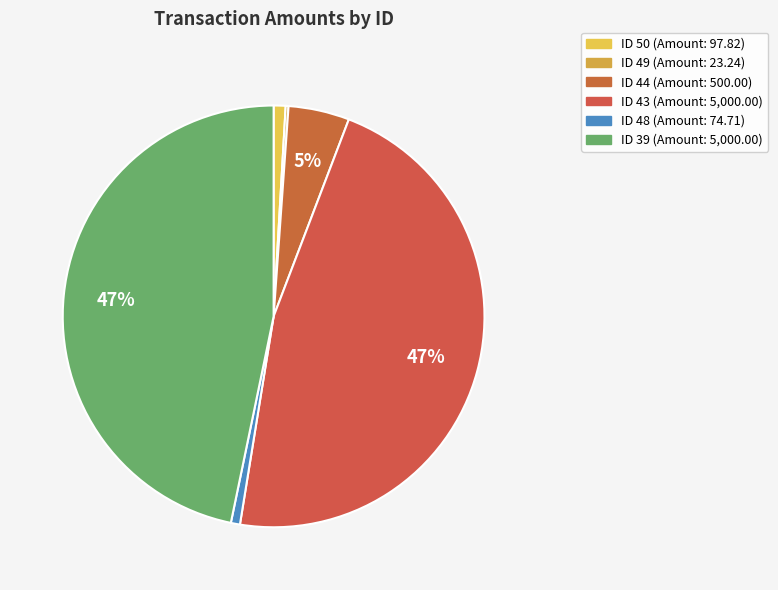

What is the smallest slice in the pie chart?

49